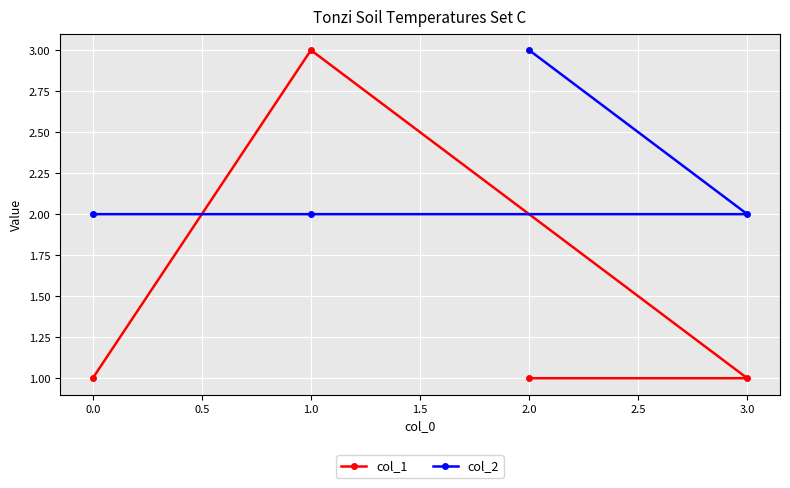

The value of col_1 at 3.0 is 1. True or false?

True